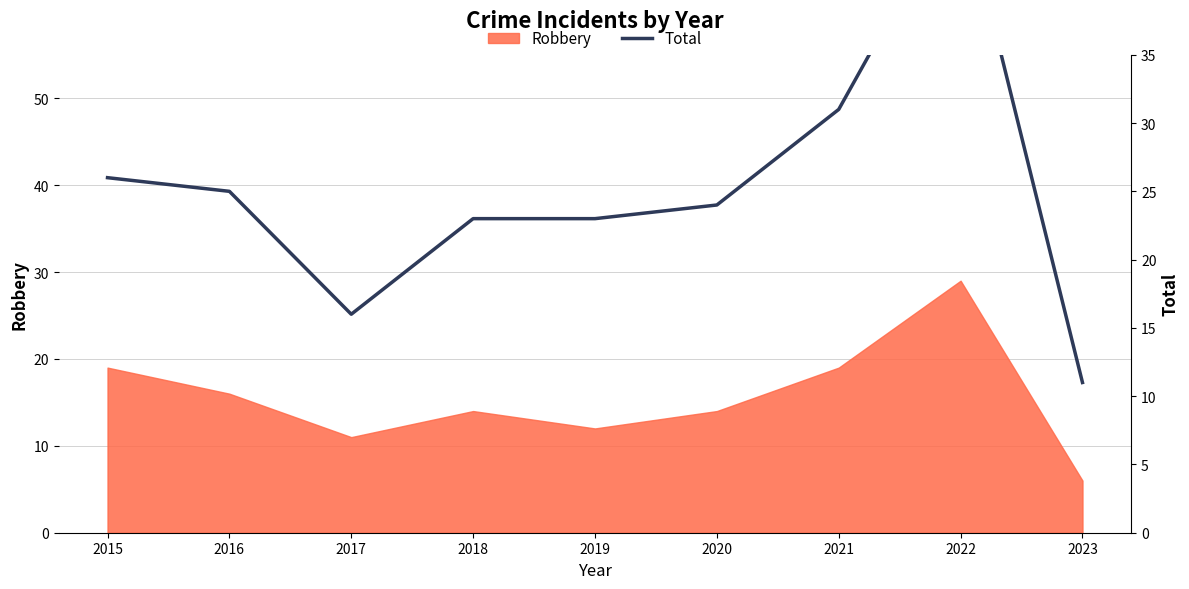

The Robbery series shows 19 at 2021. True or false?

True